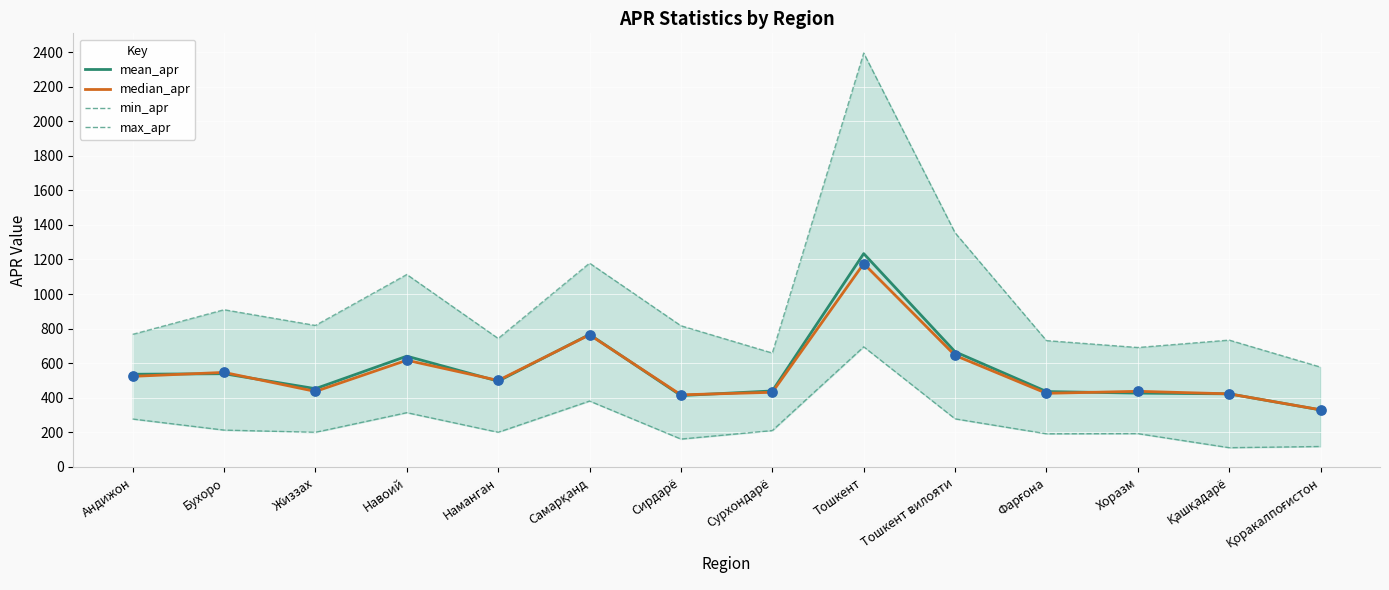

Which series has the largest total across all categories?

max_apr